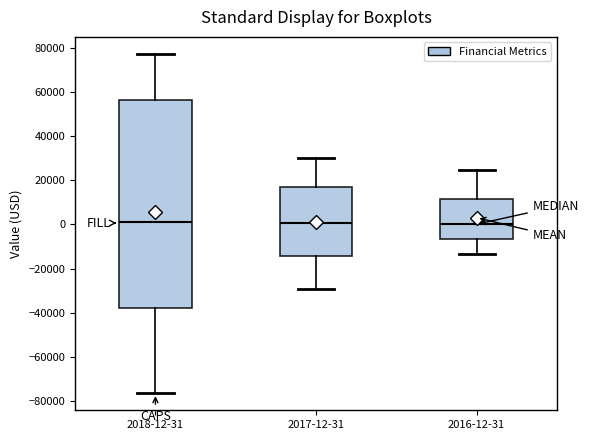

Reading left to right, transcribe this box plot: for each box, give where its median line is, the range the box spans, and where its two whiskers end, as read against the y-axis. The values are not printed on the chart, so give them approximately, as read against the axis.

2018-12-31: median 0, box -38000 to 56000, whiskers -76000 to 78000
2017-12-31: median 0, box -14000 to 18000, whiskers -30000 to 30000
2016-12-31: median 0, box -6000 to 12000, whiskers -14000 to 24000